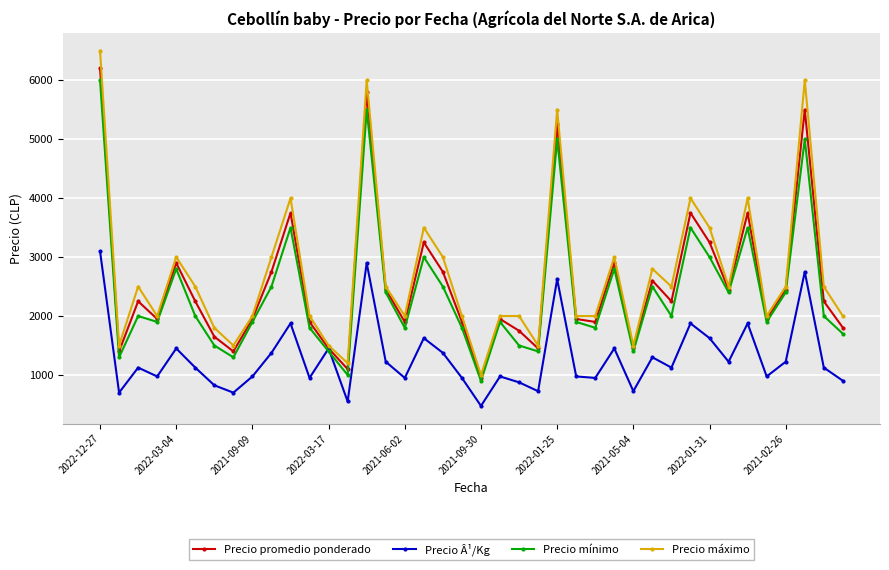

Which series has the largest range (max minus min)?

Precio máximo